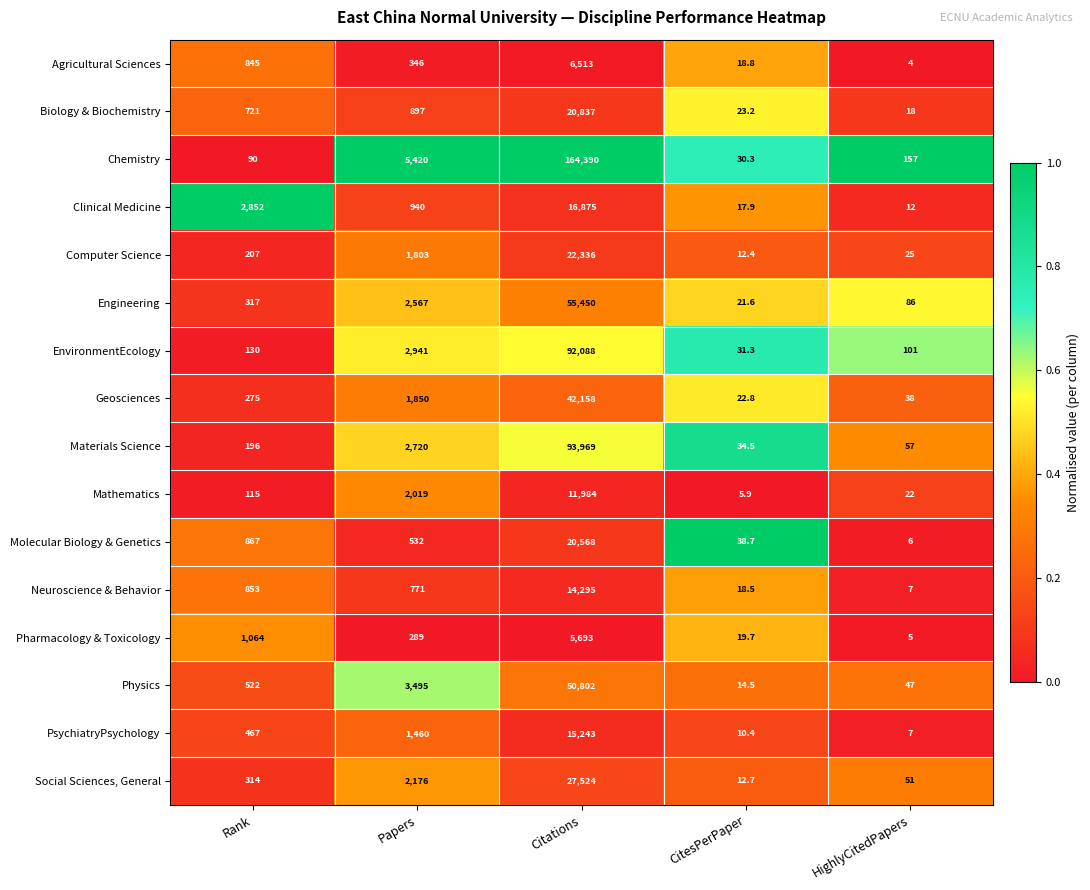

Count the number of data series in this chart.

16